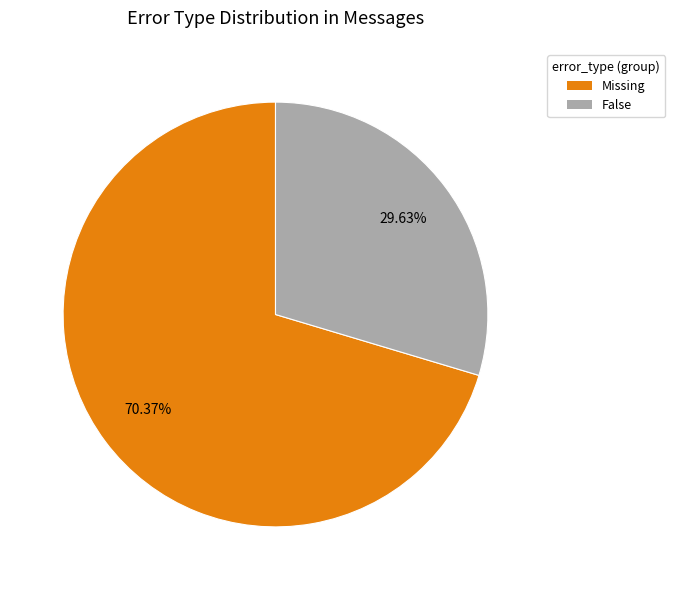

To the nearest percent, what is the combined percentage of Missing and False?

100%